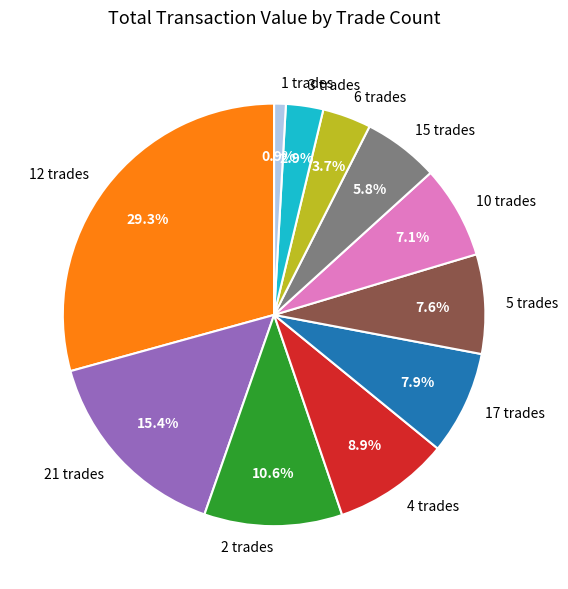

Which has a higher value, 15 trades or 3 trades?

15 trades